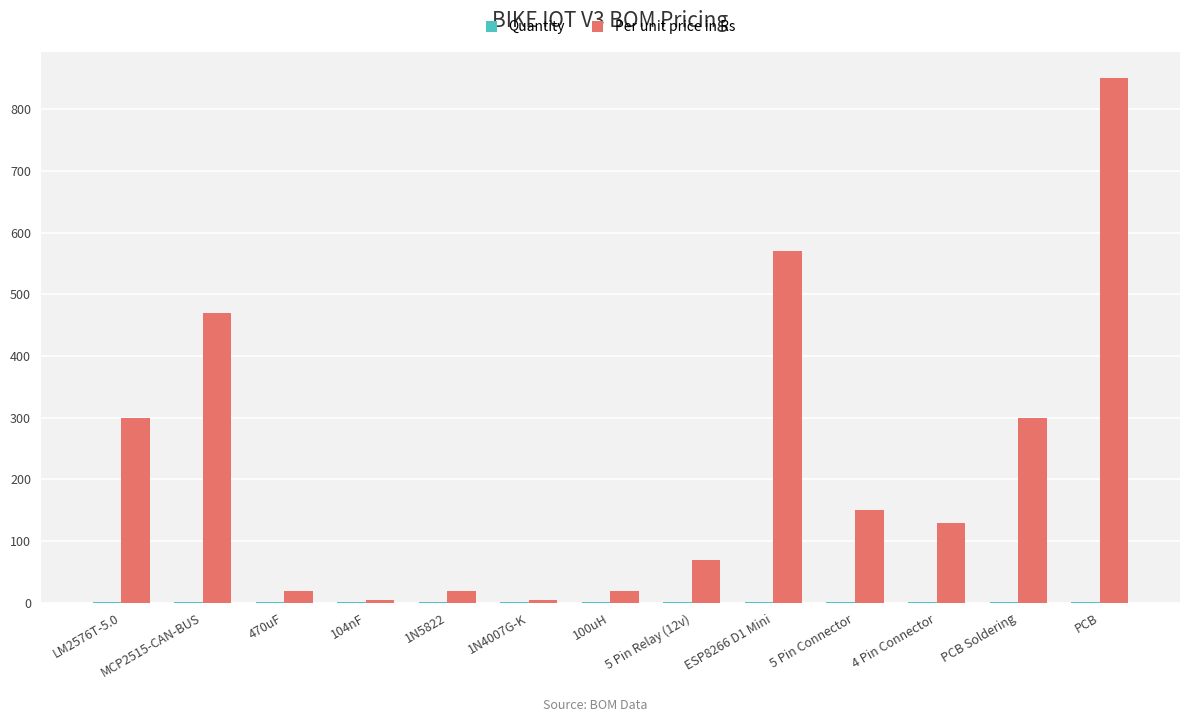

At which label does Per unit price in Rs reach its peak?

PCB